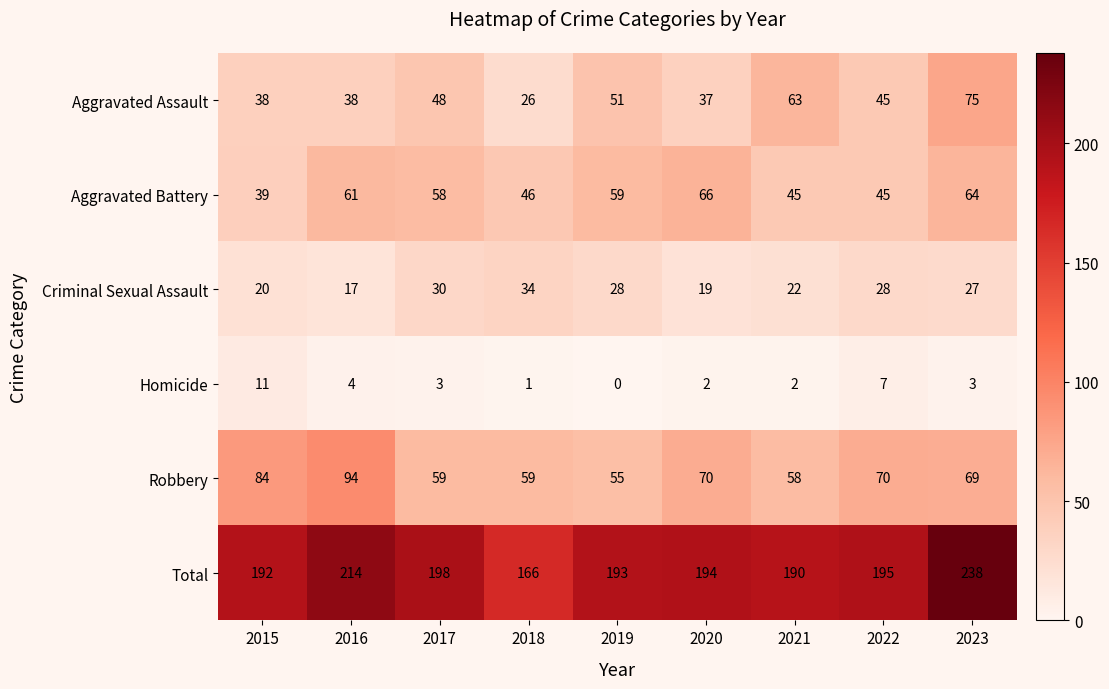

What is the sum of all Total values?

1780